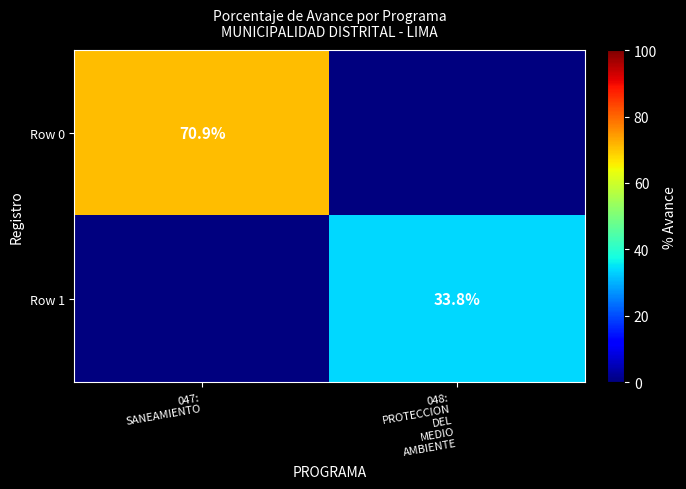

Rank the categories by Row 0 value from lowest to highest.

048: PROTECCION DEL MEDIO AMBIENTE, 047: SANEAMIENTO